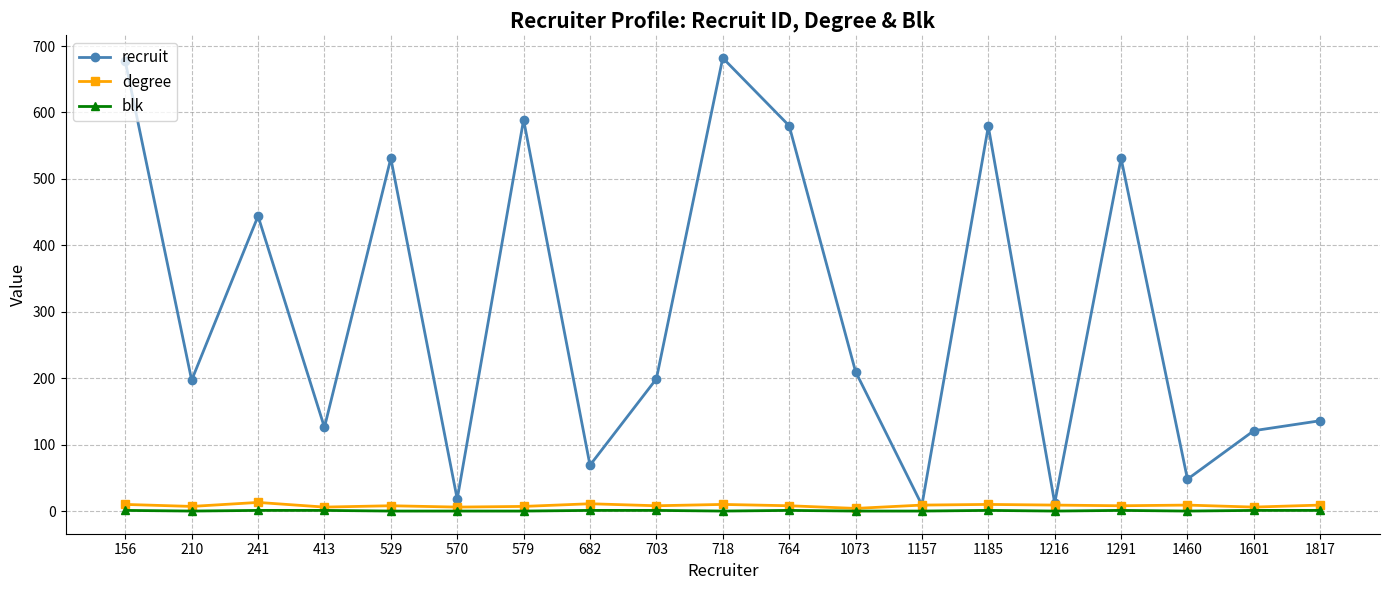

What is the total value across all series at 413?

133